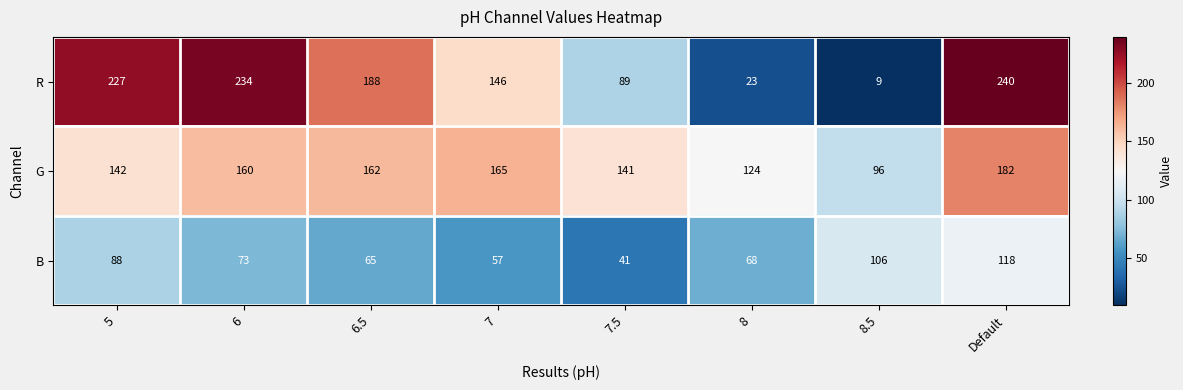

The value of B at 6 is 73. True or false?

True